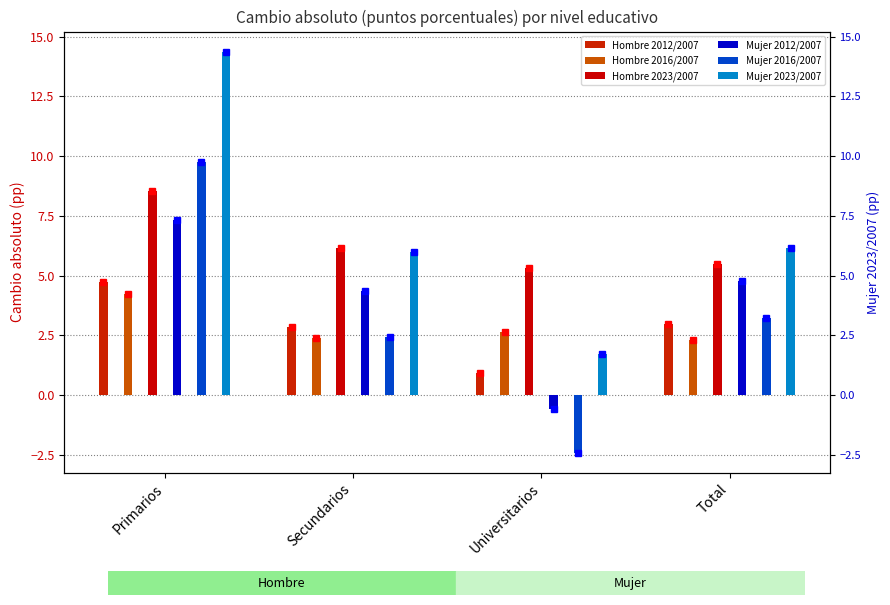

List the series in order of their peak value, lowest first.

Hombre 2016/2007, Hombre 2012/2007, Mujer 2012/2007, Hombre 2023/2007, Mujer 2016/2007, Mujer 2023/2007